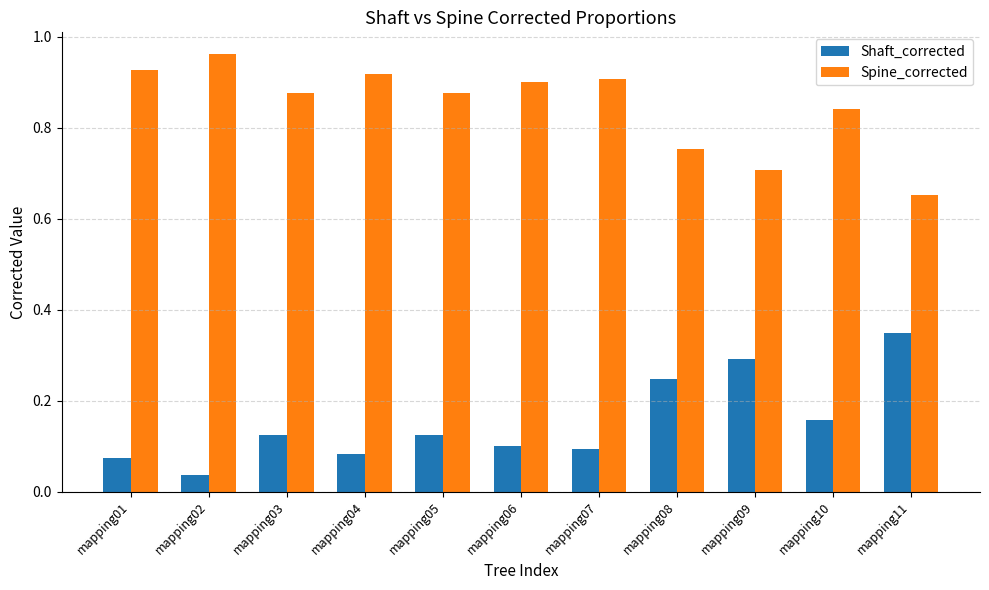

Which category has the highest value across all series?

mapping02